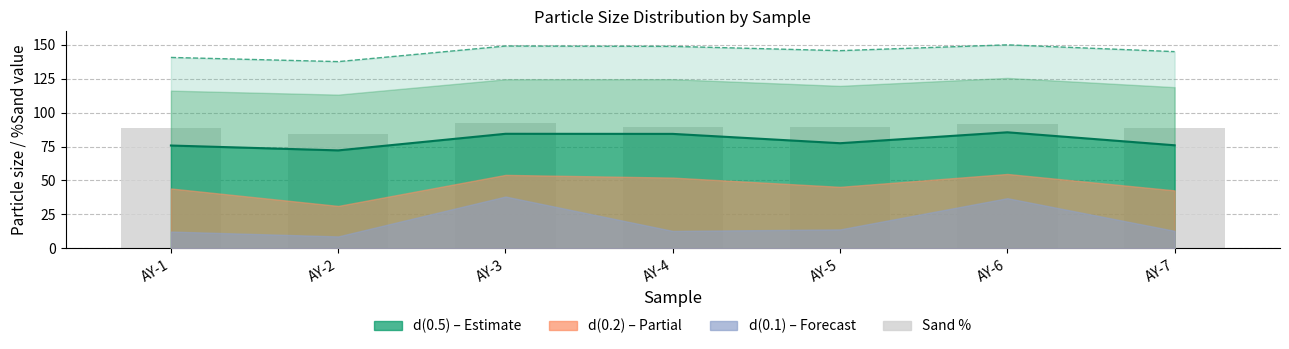

Which label corresponds to the largest value in the chart?

AY-3